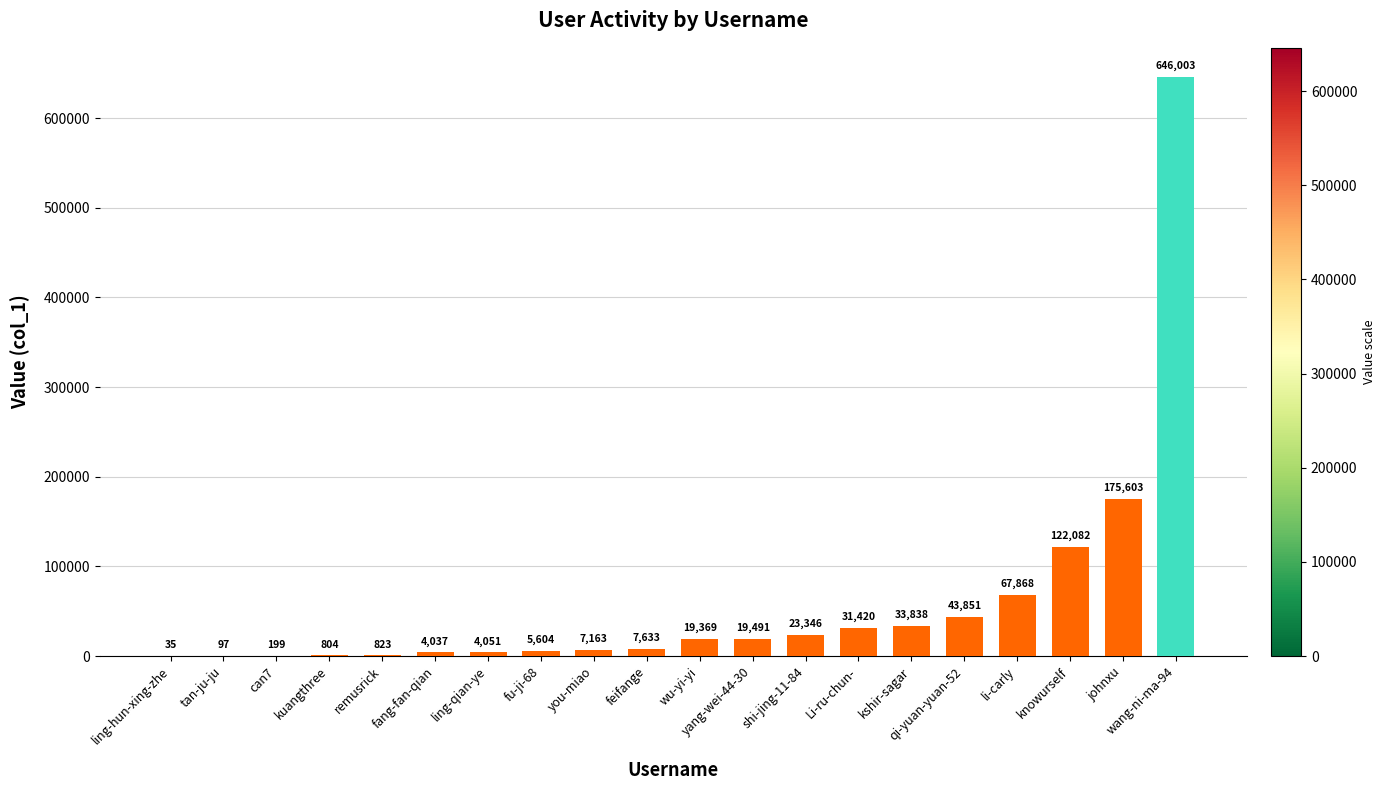

What is the sum of all values?

1213317